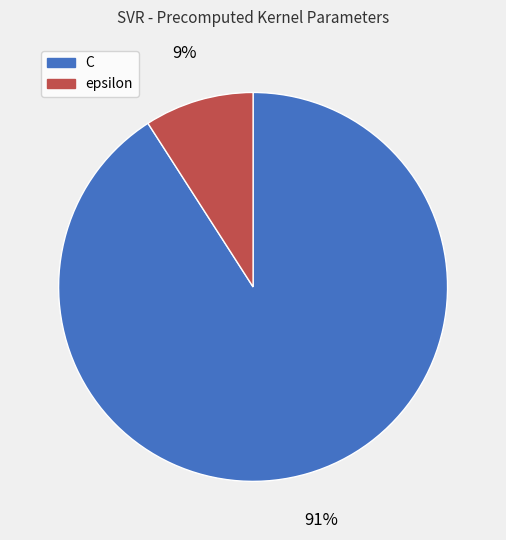

Which category has the biggest portion of the pie?

C